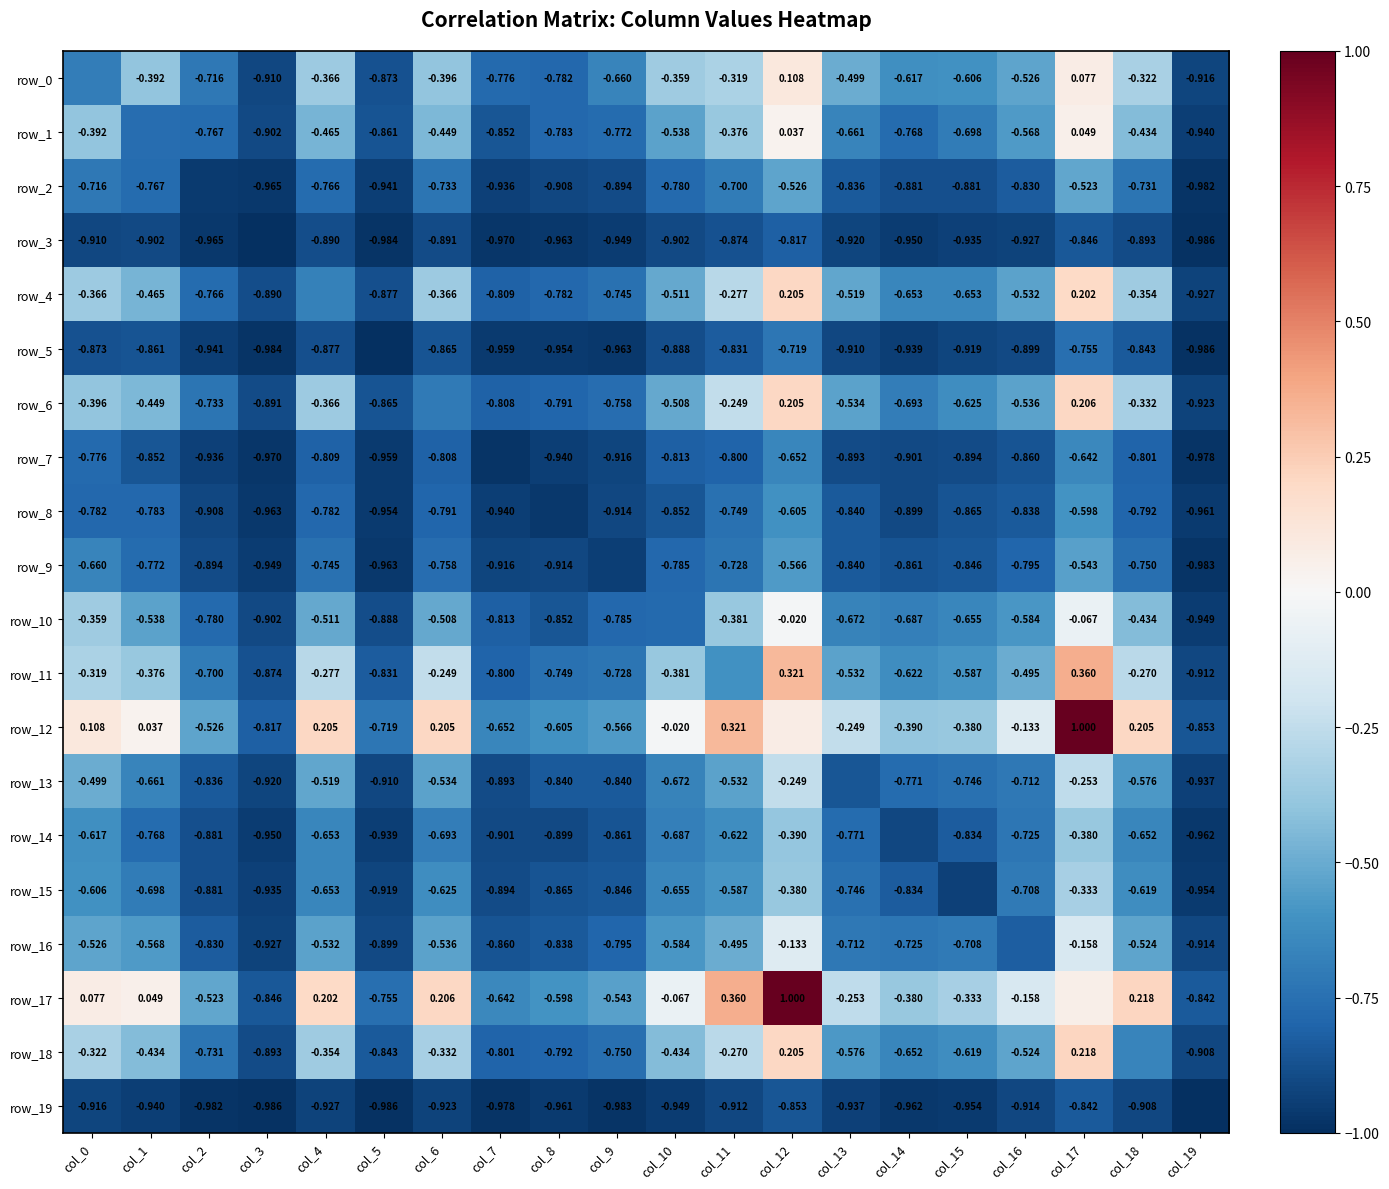

Reading left to right, list all the values displayed in this chart.

row_0: col_0=-0.7	col_1=-0.4	col_2=-0.7	col_3=-0.9	col_4=-0.4	col_5=-0.9	col_6=-0.4	col_7=-0.8	col_8=-0.8	col_9=-0.7	col_10=-0.4	col_11=-0.3	col_12=0.1	col_13=-0.5	col_14=-0.6	col_15=-0.6	col_16=-0.5	col_17=0.1	col_18=-0.3	col_19=-0.9
row_1: col_0=-0.4	col_1=-0.8	col_2=-0.8	col_3=-0.9	col_4=-0.5	col_5=-0.9	col_6=-0.4	col_7=-0.9	col_8=-0.8	col_9=-0.8	col_10=-0.5	col_11=-0.4	col_12=0.0	col_13=-0.7	col_14=-0.8	col_15=-0.7	col_16=-0.6	col_17=0.0	col_18=-0.4	col_19=-0.9
row_2: col_0=-0.7	col_1=-0.8	col_2=-1.0	col_3=-1.0	col_4=-0.8	col_5=-0.9	col_6=-0.7	col_7=-0.9	col_8=-0.9	col_9=-0.9	col_10=-0.8	col_11=-0.7	col_12=-0.5	col_13=-0.8	col_14=-0.9	col_15=-0.9	col_16=-0.8	col_17=-0.5	col_18=-0.7	col_19=-1.0
row_3: col_0=-0.9	col_1=-0.9	col_2=-1.0	col_3=-1.0	col_4=-0.9	col_5=-1.0	col_6=-0.9	col_7=-1.0	col_8=-1.0	col_9=-0.9	col_10=-0.9	col_11=-0.9	col_12=-0.8	col_13=-0.9	col_14=-1.0	col_15=-0.9	col_16=-0.9	col_17=-0.8	col_18=-0.9	col_19=-1.0
row_4: col_0=-0.4	col_1=-0.5	col_2=-0.8	col_3=-0.9	col_4=-0.7	col_5=-0.9	col_6=-0.4	col_7=-0.8	col_8=-0.8	col_9=-0.7	col_10=-0.5	col_11=-0.3	col_12=0.2	col_13=-0.5	col_14=-0.7	col_15=-0.7	col_16=-0.5	col_17=0.2	col_18=-0.4	col_19=-0.9
row_5: col_0=-0.9	col_1=-0.9	col_2=-0.9	col_3=-1.0	col_4=-0.9	col_5=-1.0	col_6=-0.9	col_7=-1.0	col_8=-1.0	col_9=-1.0	col_10=-0.9	col_11=-0.8	col_12=-0.7	col_13=-0.9	col_14=-0.9	col_15=-0.9	col_16=-0.9	col_17=-0.8	col_18=-0.8	col_19=-1.0
row_6: col_0=-0.4	col_1=-0.4	col_2=-0.7	col_3=-0.9	col_4=-0.4	col_5=-0.9	col_6=-0.7	col_7=-0.8	col_8=-0.8	col_9=-0.8	col_10=-0.5	col_11=-0.2	col_12=0.2	col_13=-0.5	col_14=-0.7	col_15=-0.6	col_16=-0.5	col_17=0.2	col_18=-0.3	col_19=-0.9
row_7: col_0=-0.8	col_1=-0.9	col_2=-0.9	col_3=-1.0	col_4=-0.8	col_5=-1.0	col_6=-0.8	col_7=-1.0	col_8=-0.9	col_9=-0.9	col_10=-0.8	col_11=-0.8	col_12=-0.7	col_13=-0.9	col_14=-0.9	col_15=-0.9	col_16=-0.9	col_17=-0.6	col_18=-0.8	col_19=-1.0
row_8: col_0=-0.8	col_1=-0.8	col_2=-0.9	col_3=-1.0	col_4=-0.8	col_5=-1.0	col_6=-0.8	col_7=-0.9	col_8=-1.0	col_9=-0.9	col_10=-0.9	col_11=-0.7	col_12=-0.6	col_13=-0.8	col_14=-0.9	col_15=-0.9	col_16=-0.8	col_17=-0.6	col_18=-0.8	col_19=-1.0
row_9: col_0=-0.7	col_1=-0.8	col_2=-0.9	col_3=-0.9	col_4=-0.7	col_5=-1.0	col_6=-0.8	col_7=-0.9	col_8=-0.9	col_9=-0.9	col_10=-0.8	col_11=-0.7	col_12=-0.6	col_13=-0.8	col_14=-0.9	col_15=-0.8	col_16=-0.8	col_17=-0.5	col_18=-0.8	col_19=-1.0
row_10: col_0=-0.4	col_1=-0.5	col_2=-0.8	col_3=-0.9	col_4=-0.5	col_5=-0.9	col_6=-0.5	col_7=-0.8	col_8=-0.9	col_9=-0.8	col_10=-0.8	col_11=-0.4	col_12=-0.0	col_13=-0.7	col_14=-0.7	col_15=-0.7	col_16=-0.6	col_17=-0.1	col_18=-0.4	col_19=-0.9
row_11: col_0=-0.3	col_1=-0.4	col_2=-0.7	col_3=-0.9	col_4=-0.3	col_5=-0.8	col_6=-0.2	col_7=-0.8	col_8=-0.7	col_9=-0.7	col_10=-0.4	col_11=-0.6	col_12=0.3	col_13=-0.5	col_14=-0.6	col_15=-0.6	col_16=-0.5	col_17=0.4	col_18=-0.3	col_19=-0.9
row_12: col_0=0.1	col_1=0.0	col_2=-0.5	col_3=-0.8	col_4=0.2	col_5=-0.7	col_6=0.2	col_7=-0.7	col_8=-0.6	col_9=-0.6	col_10=-0.0	col_11=0.3	col_12=0.1	col_13=-0.2	col_14=-0.4	col_15=-0.4	col_16=-0.1	col_17=1.0	col_18=0.2	col_19=-0.9
row_13: col_0=-0.5	col_1=-0.7	col_2=-0.8	col_3=-0.9	col_4=-0.5	col_5=-0.9	col_6=-0.5	col_7=-0.9	col_8=-0.8	col_9=-0.8	col_10=-0.7	col_11=-0.5	col_12=-0.2	col_13=-0.9	col_14=-0.8	col_15=-0.7	col_16=-0.7	col_17=-0.3	col_18=-0.6	col_19=-0.9
row_14: col_0=-0.6	col_1=-0.8	col_2=-0.9	col_3=-1.0	col_4=-0.7	col_5=-0.9	col_6=-0.7	col_7=-0.9	col_8=-0.9	col_9=-0.9	col_10=-0.7	col_11=-0.6	col_12=-0.4	col_13=-0.8	col_14=-0.9	col_15=-0.8	col_16=-0.7	col_17=-0.4	col_18=-0.7	col_19=-1.0
row_15: col_0=-0.6	col_1=-0.7	col_2=-0.9	col_3=-0.9	col_4=-0.7	col_5=-0.9	col_6=-0.6	col_7=-0.9	col_8=-0.9	col_9=-0.8	col_10=-0.7	col_11=-0.6	col_12=-0.4	col_13=-0.7	col_14=-0.8	col_15=-0.9	col_16=-0.7	col_17=-0.3	col_18=-0.6	col_19=-1.0
row_16: col_0=-0.5	col_1=-0.6	col_2=-0.8	col_3=-0.9	col_4=-0.5	col_5=-0.9	col_6=-0.5	col_7=-0.9	col_8=-0.8	col_9=-0.8	col_10=-0.6	col_11=-0.5	col_12=-0.1	col_13=-0.7	col_14=-0.7	col_15=-0.7	col_16=-0.8	col_17=-0.2	col_18=-0.5	col_19=-0.9
row_17: col_0=0.1	col_1=0.0	col_2=-0.5	col_3=-0.8	col_4=0.2	col_5=-0.8	col_6=0.2	col_7=-0.6	col_8=-0.6	col_9=-0.5	col_10=-0.1	col_11=0.4	col_12=1.0	col_13=-0.3	col_14=-0.4	col_15=-0.3	col_16=-0.2	col_17=0.1	col_18=0.2	col_19=-0.8
row_18: col_0=-0.3	col_1=-0.4	col_2=-0.7	col_3=-0.9	col_4=-0.4	col_5=-0.8	col_6=-0.3	col_7=-0.8	col_8=-0.8	col_9=-0.8	col_10=-0.4	col_11=-0.3	col_12=0.2	col_13=-0.6	col_14=-0.7	col_15=-0.6	col_16=-0.5	col_17=0.2	col_18=-0.7	col_19=-0.9
row_19: col_0=-0.9	col_1=-0.9	col_2=-1.0	col_3=-1.0	col_4=-0.9	col_5=-1.0	col_6=-0.9	col_7=-1.0	col_8=-1.0	col_9=-1.0	col_10=-0.9	col_11=-0.9	col_12=-0.9	col_13=-0.9	col_14=-1.0	col_15=-1.0	col_16=-0.9	col_17=-0.8	col_18=-0.9	col_19=-1.0